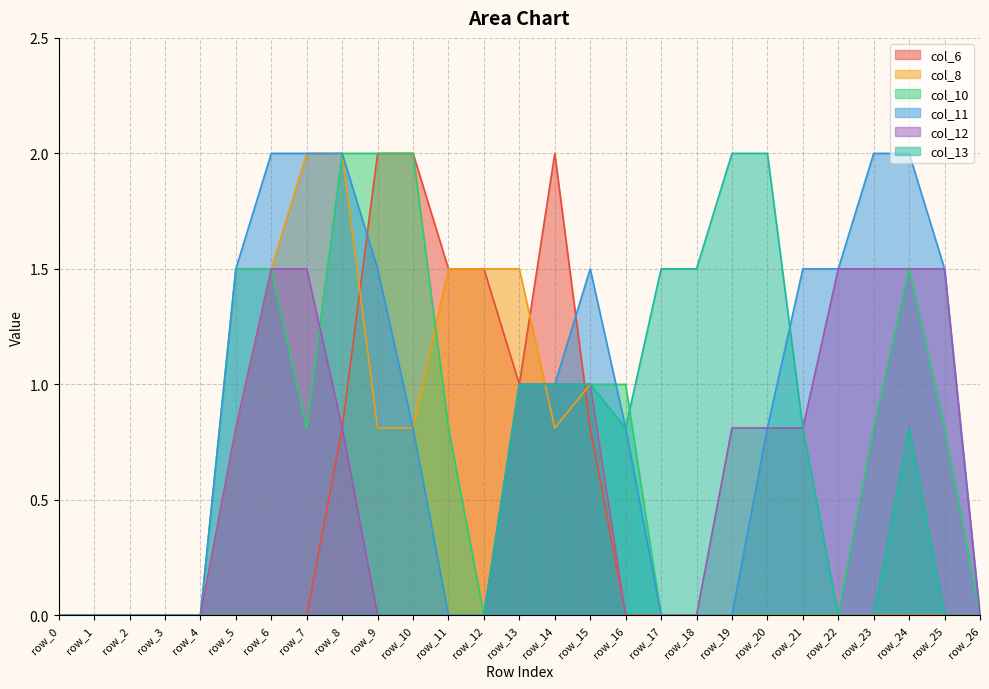

Reading left to right, what are all the values shown in this chart?

col_6: row_0=0.0	row_1=0.0	row_2=0.0	row_3=0.0	row_4=0.0	row_5=0.0	row_6=0.0	row_7=0.0	row_8=0.8	row_9=2.0	row_10=2.0	row_11=1.5	row_12=1.5	row_13=1.0	row_14=2.0	row_15=0.8	row_16=0.0	row_17=0.0	row_18=0.0	row_19=0.0	row_20=0.0	row_21=0.0	row_22=0.0	row_23=0.0	row_24=0.0	row_25=0.0	row_26=0.0
col_8: row_0=0.0	row_1=0.0	row_2=0.0	row_3=0.0	row_4=0.0	row_5=0.8	row_6=1.5	row_7=2.0	row_8=2.0	row_9=0.8	row_10=0.8	row_11=1.5	row_12=1.5	row_13=1.5	row_14=0.8	row_15=1.0	row_16=0.0	row_17=0.0	row_18=0.0	row_19=0.0	row_20=0.0	row_21=0.0	row_22=0.0	row_23=0.0	row_24=0.0	row_25=0.0	row_26=0.0
col_10: row_0=0.0	row_1=0.0	row_2=0.0	row_3=0.0	row_4=0.0	row_5=1.5	row_6=1.5	row_7=0.8	row_8=2.0	row_9=2.0	row_10=2.0	row_11=0.8	row_12=0.0	row_13=1.0	row_14=1.0	row_15=1.0	row_16=1.0	row_17=0.0	row_18=0.0	row_19=0.0	row_20=0.0	row_21=0.0	row_22=0.0	row_23=0.8	row_24=1.5	row_25=0.8	row_26=0.0
col_11: row_0=0.0	row_1=0.0	row_2=0.0	row_3=0.0	row_4=0.0	row_5=1.5	row_6=2.0	row_7=2.0	row_8=2.0	row_9=1.5	row_10=0.8	row_11=0.0	row_12=0.0	row_13=1.0	row_14=1.0	row_15=1.5	row_16=0.8	row_17=0.0	row_18=0.0	row_19=0.0	row_20=0.8	row_21=1.5	row_22=1.5	row_23=2.0	row_24=2.0	row_25=1.5	row_26=0.0
col_12: row_0=0.0	row_1=0.0	row_2=0.0	row_3=0.0	row_4=0.0	row_5=0.8	row_6=1.5	row_7=1.5	row_8=0.8	row_9=0.0	row_10=0.0	row_11=0.0	row_12=0.0	row_13=1.0	row_14=1.0	row_15=1.0	row_16=0.0	row_17=0.0	row_18=0.0	row_19=0.8	row_20=0.8	row_21=0.8	row_22=1.5	row_23=1.5	row_24=1.5	row_25=1.5	row_26=0.0
col_13: row_0=0.0	row_1=0.0	row_2=0.0	row_3=0.0	row_4=0.0	row_5=0.0	row_6=0.0	row_7=0.0	row_8=0.0	row_9=0.0	row_10=0.0	row_11=0.0	row_12=0.0	row_13=1.0	row_14=1.0	row_15=1.0	row_16=0.8	row_17=1.5	row_18=1.5	row_19=2.0	row_20=2.0	row_21=0.8	row_22=0.0	row_23=0.0	row_24=0.8	row_25=0.0	row_26=0.0